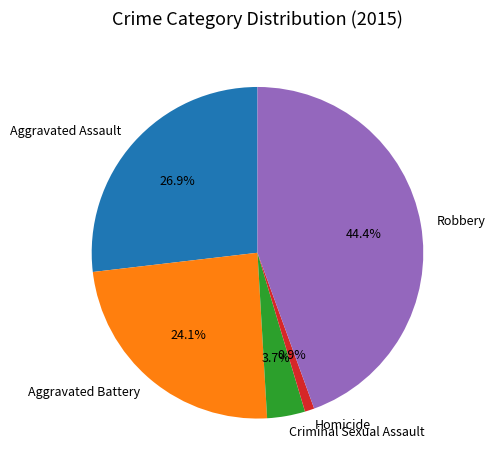

How many slices are in this pie chart?

5